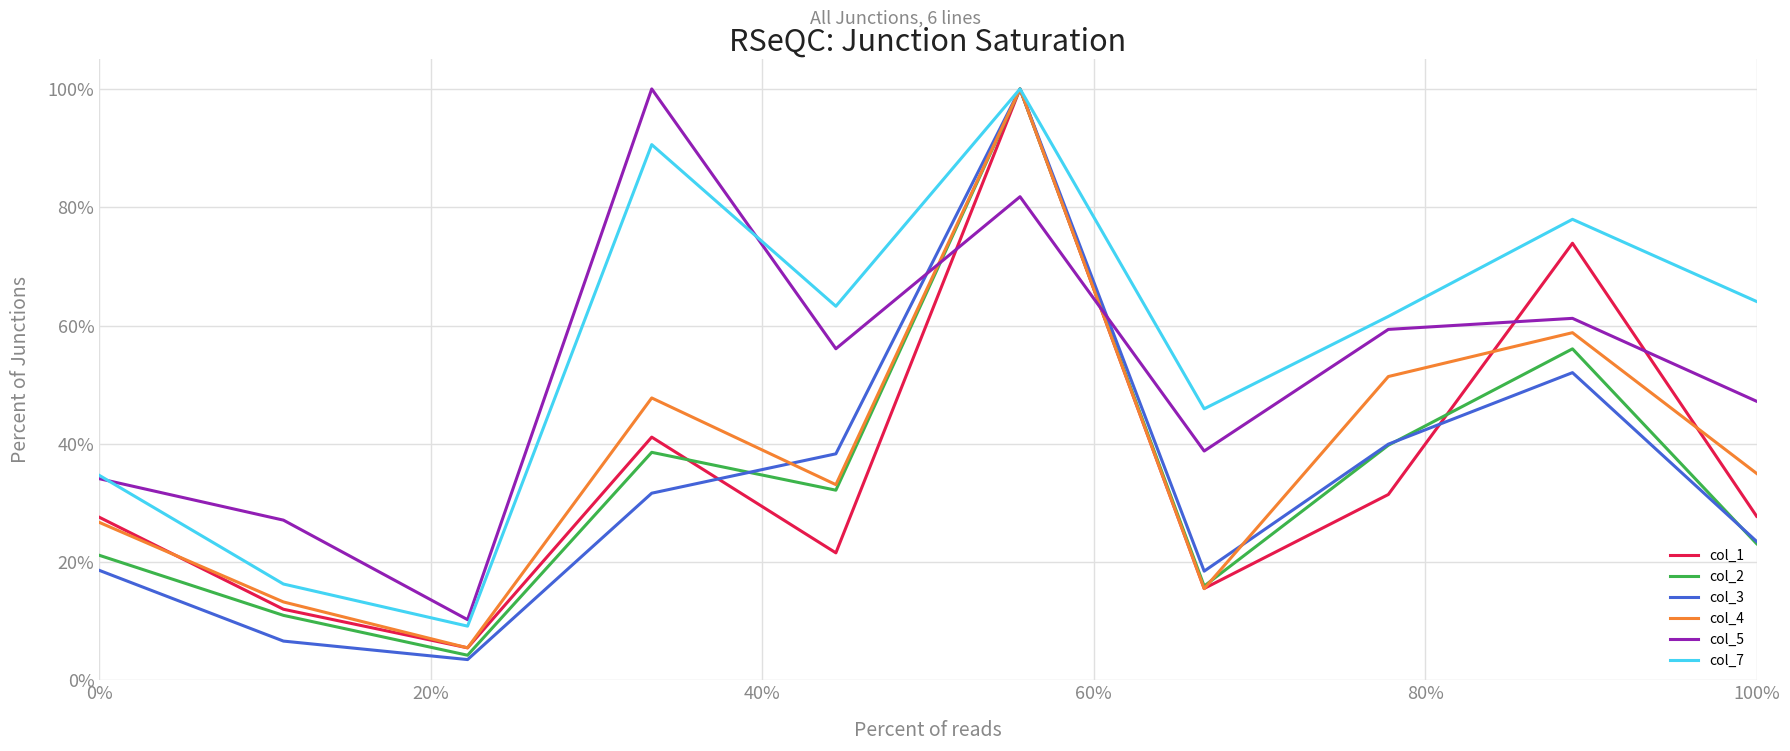

What are all the series names shown in the legend?

col_1, col_2, col_3, col_4, col_5, col_7